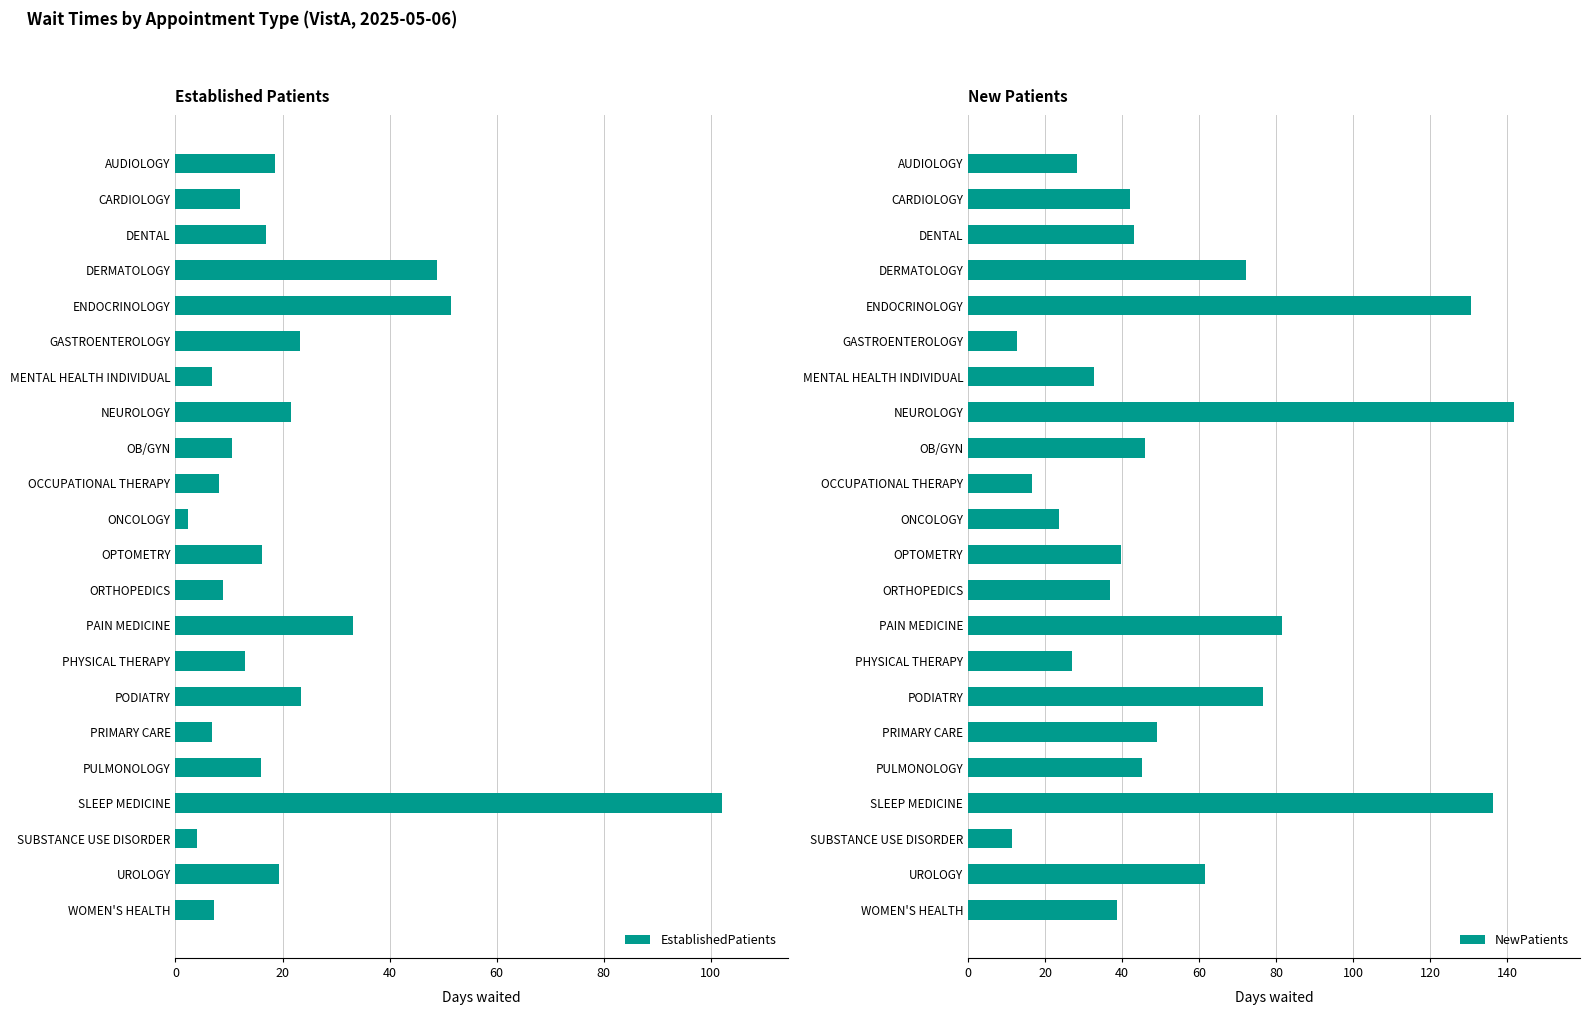

The value of EstablishedPatients at CARDIOLOGY is 12.0. True or false?

True